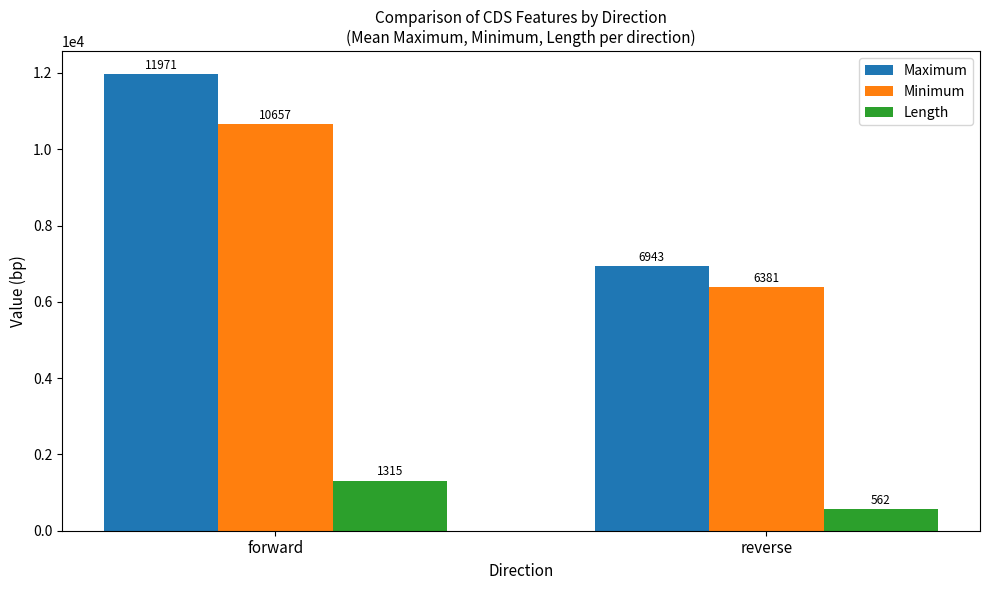

What value does the Minimum series have at forward?

10657